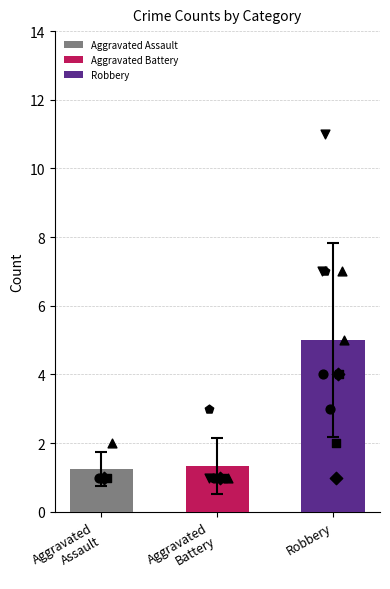

Is the value of Robbery at 2022 greater than the value of Aggravated Assault at 2019?

Yes